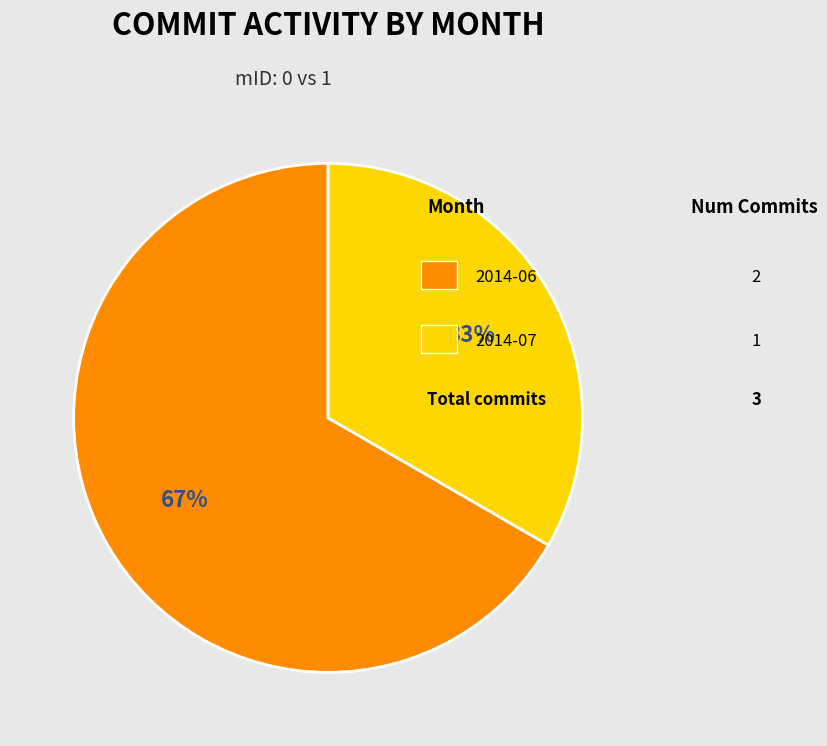

To the nearest percent, what is the average slice percentage?

50%